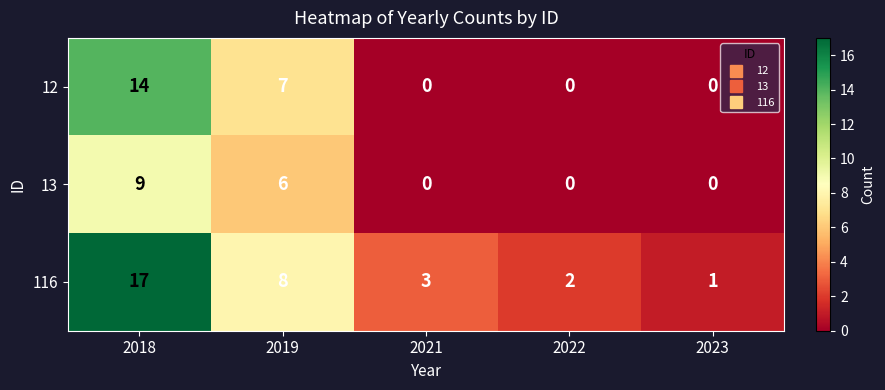

How many distinct data groups are displayed?

3